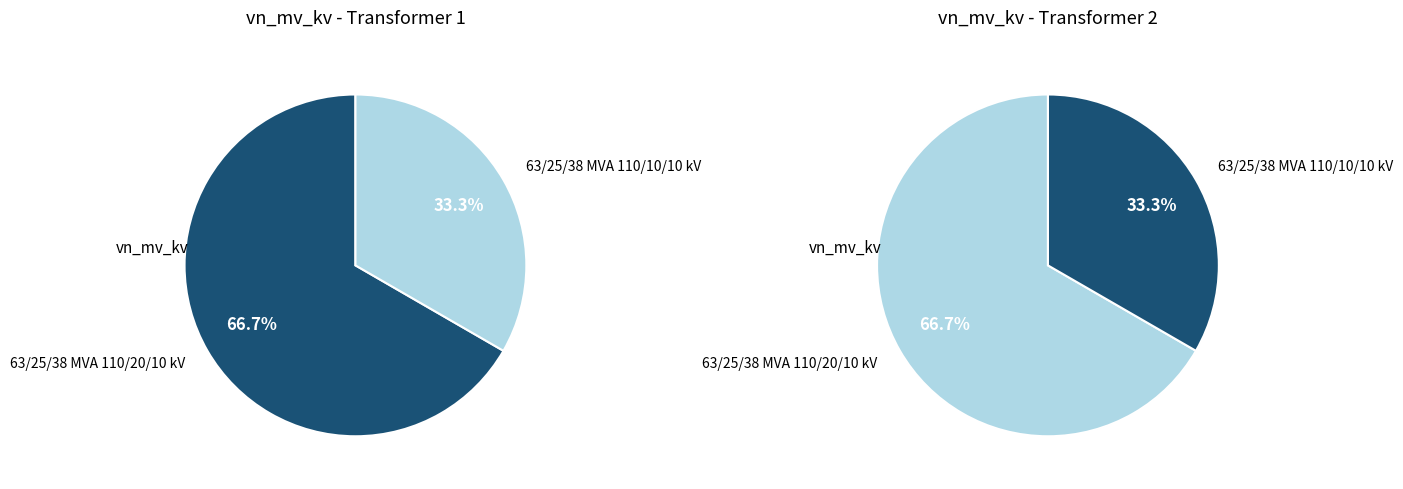

Rank the categories by value from lowest to highest.

63/25/38 MVA 110/10/10 kV, 63/25/38 MVA 110/20/10 kV